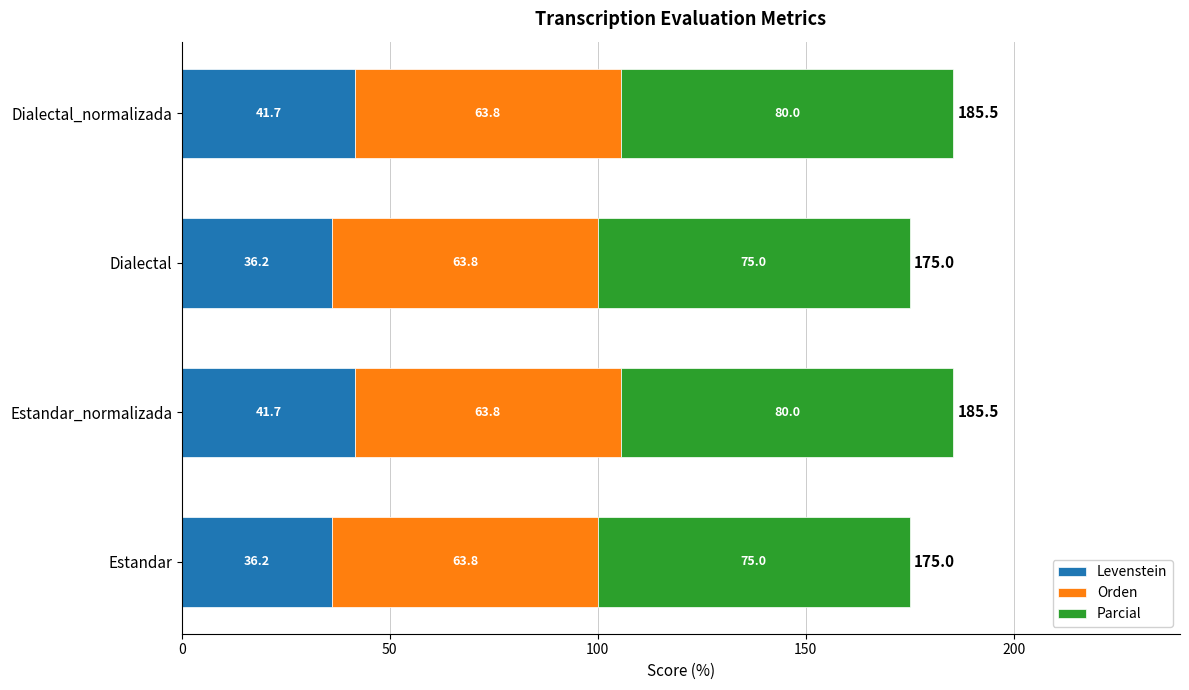

The value of Levenstein at Estandar is 36.2. True or false?

True